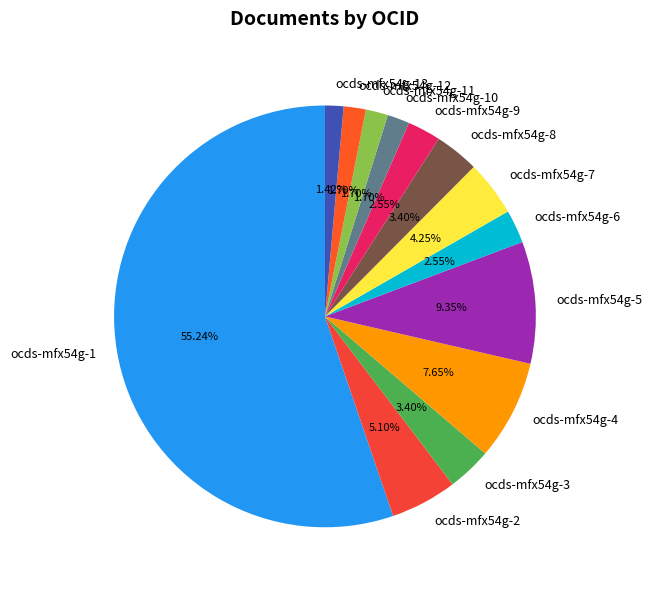

Approximately how many times larger is the value at ocds-mfx54g-12 compared to ocds-mfx54g-13?

1.2